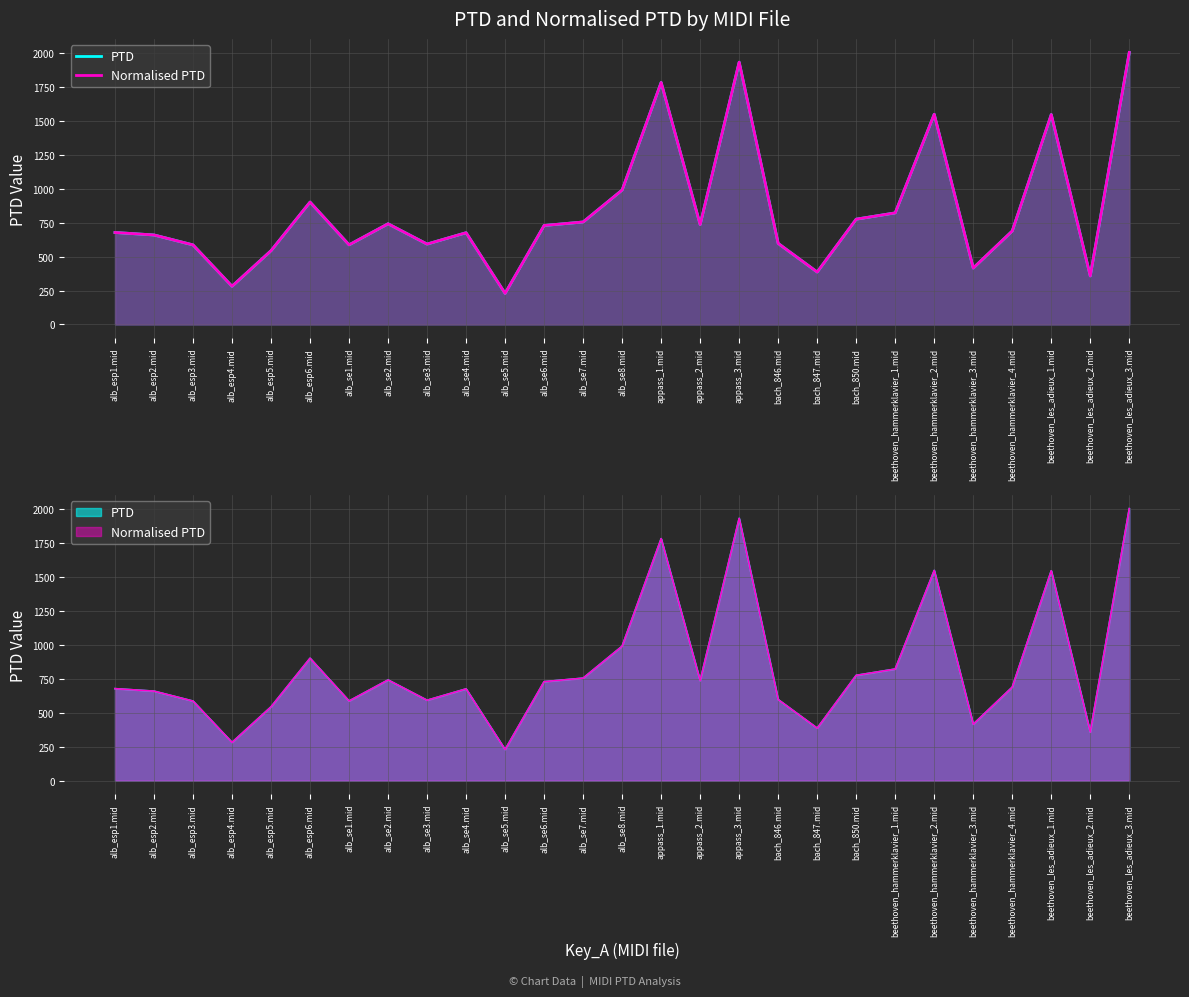

What is the sum of all PTD values?

22528.8